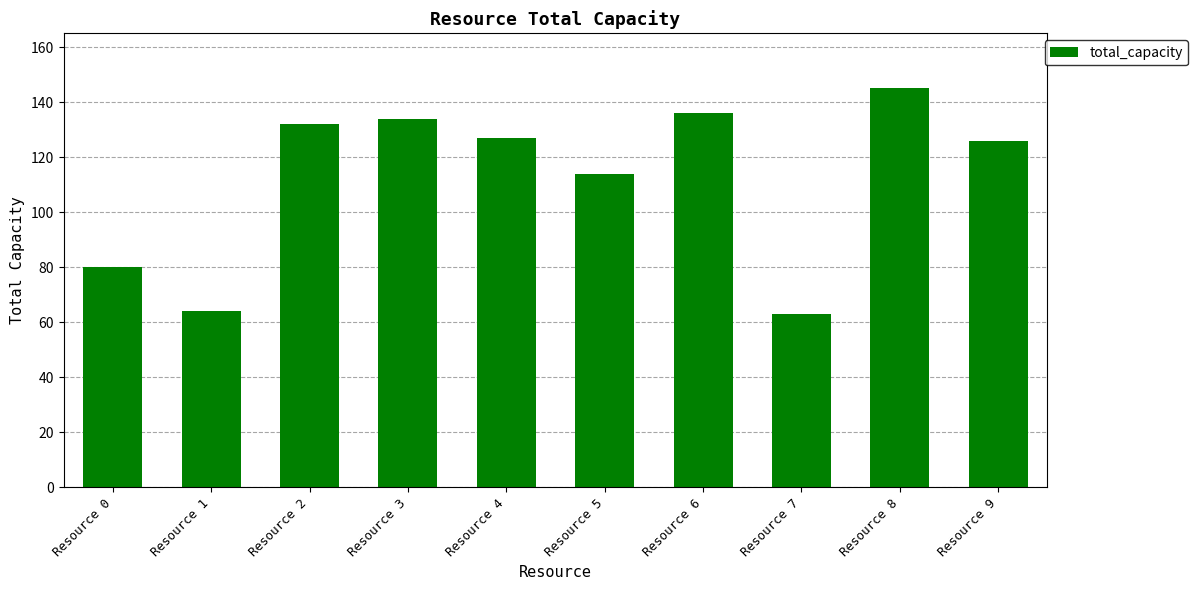

What is the smallest value displayed?

63